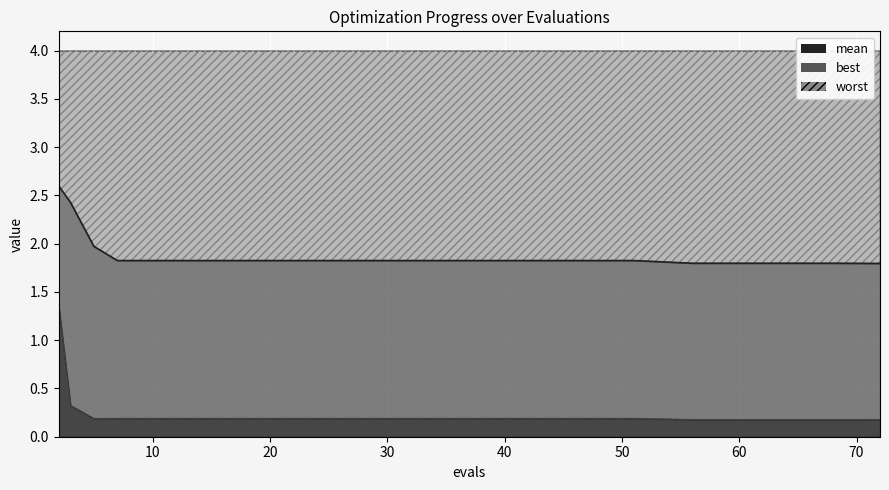

What is the ratio of the value at 30 to the value at 10?

1.0